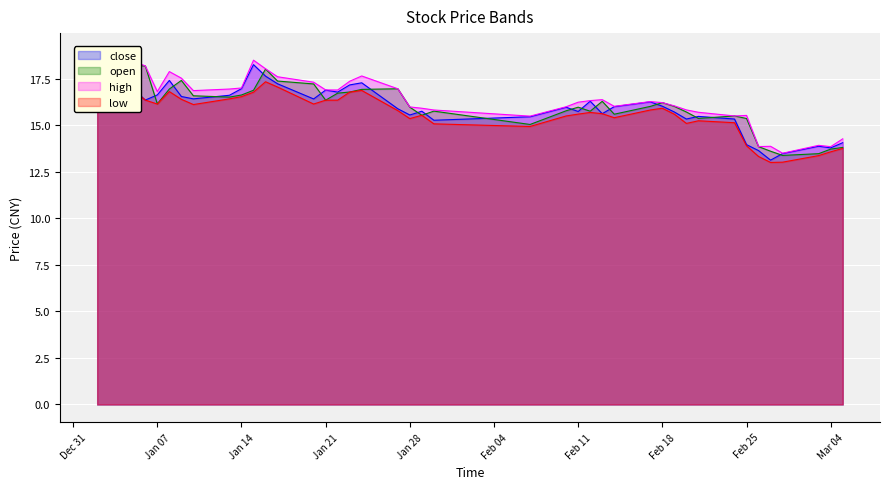

How many interior local valleys does the close series have?

11